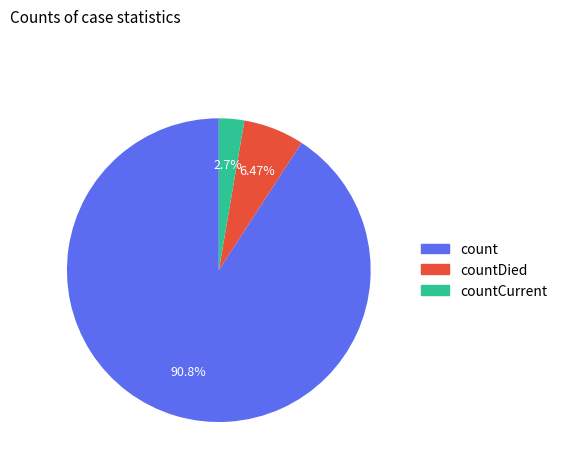

Is there a majority slice in this chart?

Yes